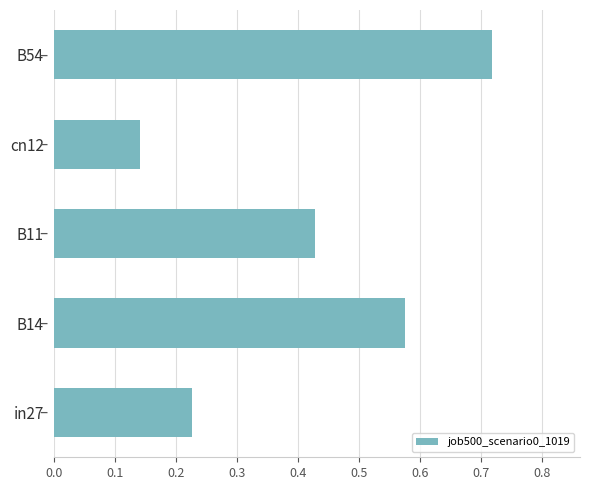

Rank the categories by value from lowest to highest.

cn12, in27, B11, B14, B54